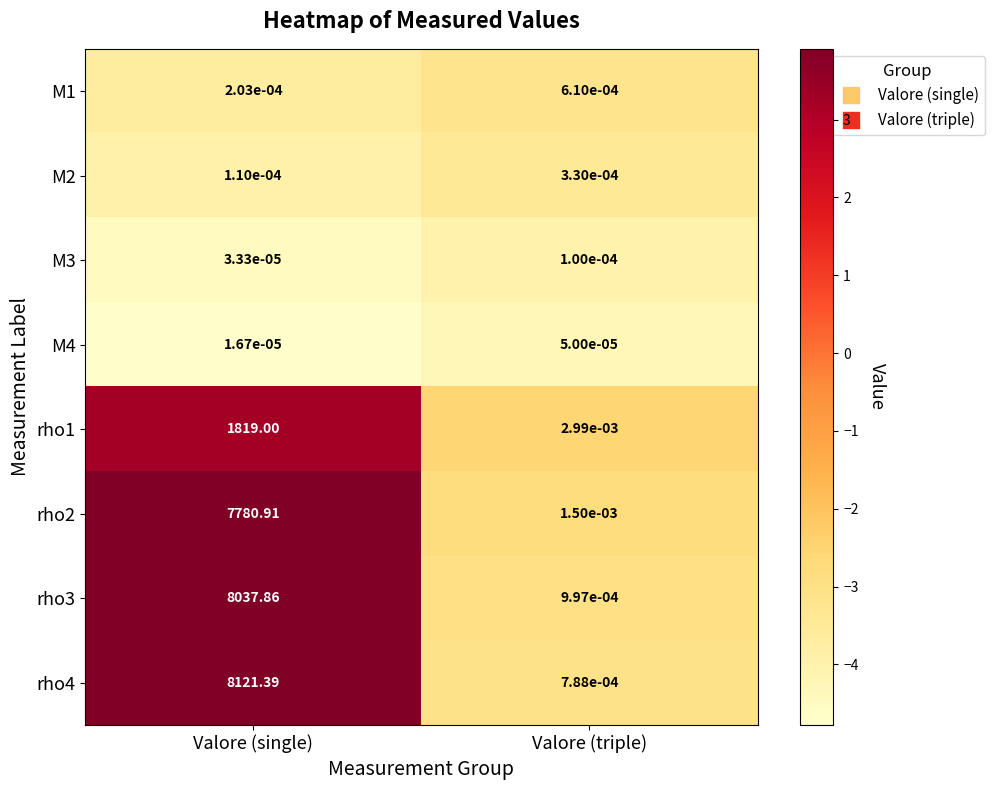

List the series in order of their peak value, highest first.

rho4, rho3, rho2, rho1, M1, M2, M3, M4